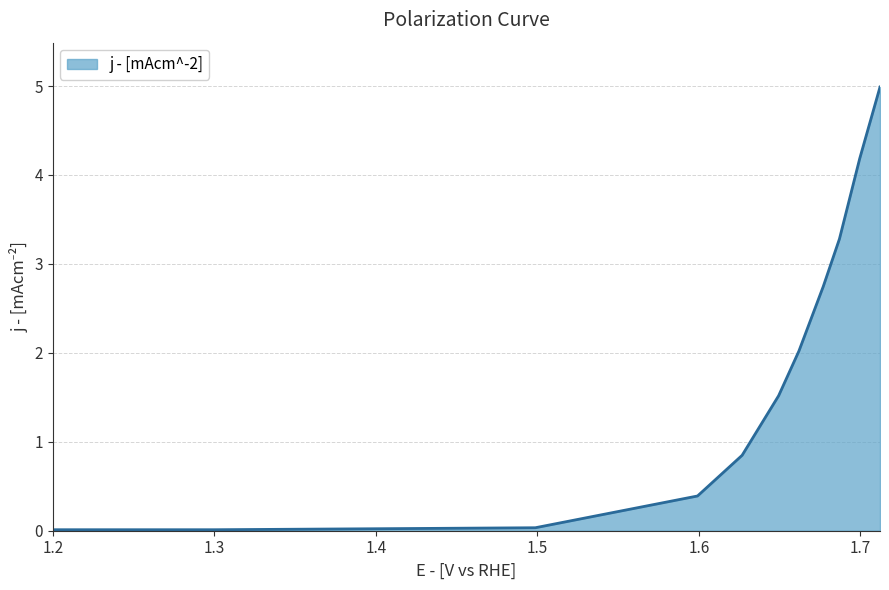

What is the maximum value shown in the chart?

5.0